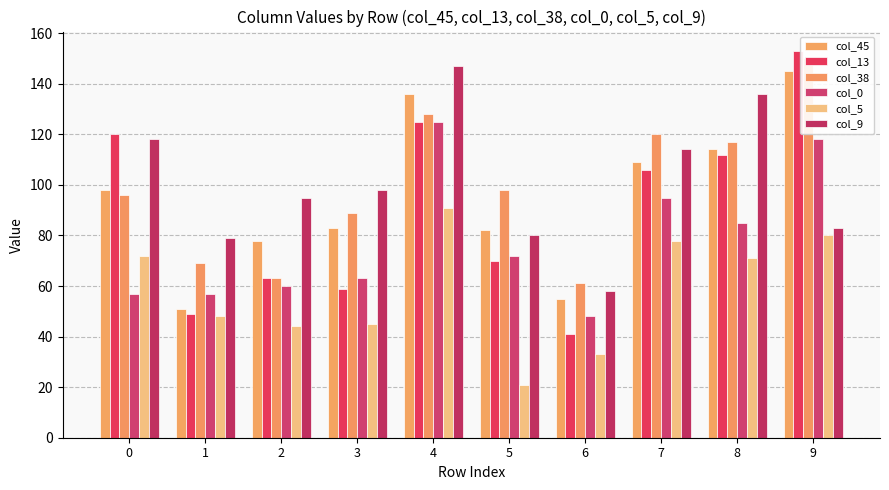

Which series has the widest spread of values?

col_13